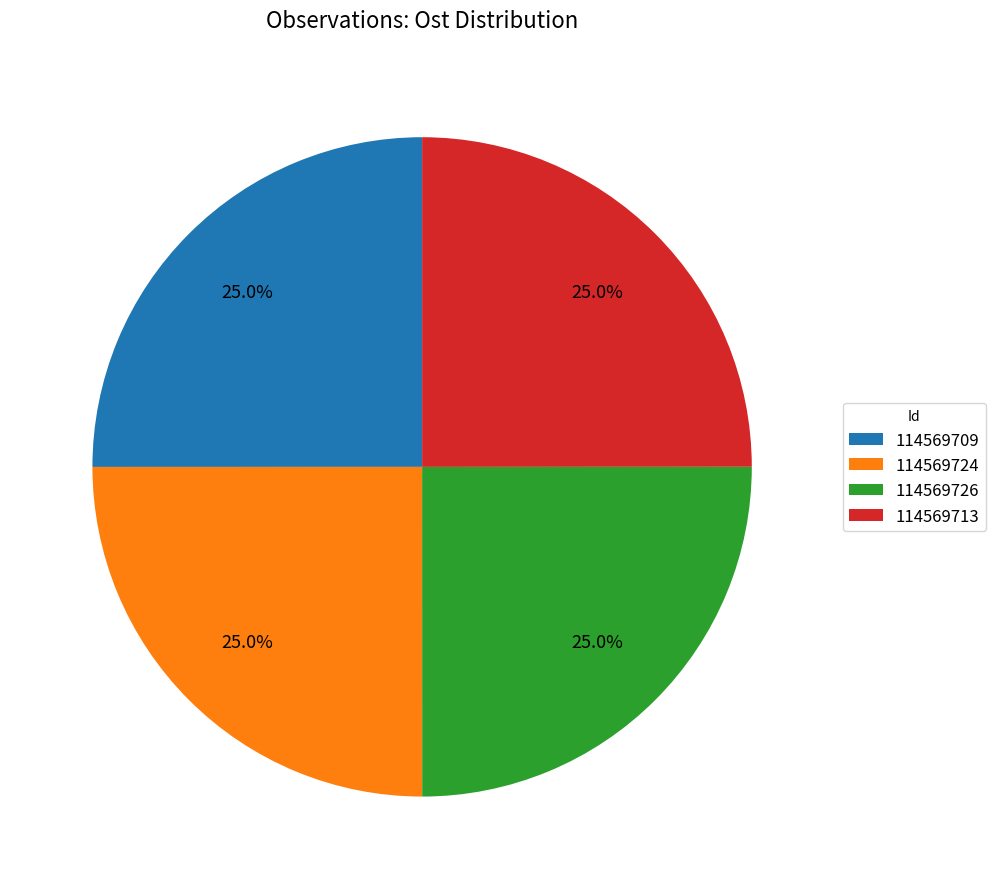

To the nearest percent, what is the average slice percentage?

25%